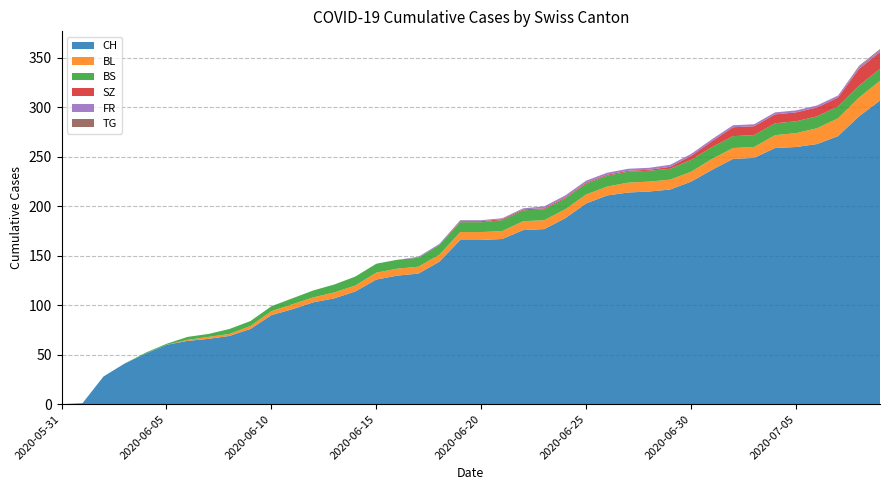

Reading left to right, what are all the values shown in this chart?

CH: 2020-05-31=0	2020-06-01=1	2020-06-02=28	2020-06-03=41	2020-06-04=51	2020-06-05=60	2020-06-06=64	2020-06-07=66	2020-06-08=69	2020-06-09=76	2020-06-10=90	2020-06-11=96	2020-06-12=103	2020-06-13=107	2020-06-14=114	2020-06-15=126	2020-06-16=130	2020-06-17=132	2020-06-18=144	2020-06-19=166	2020-06-20=166	2020-06-21=167	2020-06-22=176	2020-06-23=177	2020-06-24=188	2020-06-25=203	2020-06-26=211	2020-06-27=214	2020-06-28=215	2020-06-29=217	2020-06-30=225	2020-07-01=237	2020-07-02=248	2020-07-03=249	2020-07-04=259	2020-07-05=260	2020-07-06=263	2020-07-07=271	2020-07-08=291	2020-07-09=307
BL: 2020-05-31=0	2020-06-01=0	2020-06-02=0	2020-06-03=0	2020-06-04=0	2020-06-05=0	2020-06-06=1	2020-06-07=2	2020-06-08=2	2020-06-09=3	2020-06-10=4	2020-06-11=5	2020-06-12=5	2020-06-13=6	2020-06-14=6	2020-06-15=7	2020-06-16=7	2020-06-17=7	2020-06-18=7	2020-06-19=8	2020-06-20=8	2020-06-21=8	2020-06-22=9	2020-06-23=9	2020-06-24=9	2020-06-25=9	2020-06-26=9	2020-06-27=10	2020-06-28=10	2020-06-29=10	2020-06-30=10	2020-07-01=11	2020-07-02=11	2020-07-03=11	2020-07-04=13	2020-07-05=14	2020-07-06=16	2020-07-07=18	2020-07-08=19	2020-07-09=20
BS: 2020-05-31=0	2020-06-01=0	2020-06-02=0	2020-06-03=0	2020-06-04=1	2020-06-05=1	2020-06-06=3	2020-06-07=3	2020-06-08=5	2020-06-09=5	2020-06-10=5	2020-06-11=6	2020-06-12=7	2020-06-13=8	2020-06-14=9	2020-06-15=9	2020-06-16=9	2020-06-17=9	2020-06-18=10	2020-06-19=10	2020-06-20=10	2020-06-21=11	2020-06-22=11	2020-06-23=11	2020-06-24=11	2020-06-25=11	2020-06-26=11	2020-06-27=11	2020-06-28=11	2020-06-29=11	2020-06-30=12	2020-07-01=12	2020-07-02=12	2020-07-03=12	2020-07-04=12	2020-07-05=12	2020-07-06=12	2020-07-07=12	2020-07-08=12	2020-07-09=12
SZ: 2020-05-31=0	2020-06-01=0	2020-06-02=0	2020-06-03=0	2020-06-04=0	2020-06-05=0	2020-06-06=0	2020-06-07=0	2020-06-08=0	2020-06-09=0	2020-06-10=0	2020-06-11=0	2020-06-12=0	2020-06-13=0	2020-06-14=0	2020-06-15=0	2020-06-16=0	2020-06-17=0	2020-06-18=0	2020-06-19=1	2020-06-20=1	2020-06-21=1	2020-06-22=1	2020-06-23=1	2020-06-24=1	2020-06-25=1	2020-06-26=1	2020-06-27=1	2020-06-28=1	2020-06-29=2	2020-06-30=4	2020-07-01=6	2020-07-02=9	2020-07-03=9	2020-07-04=9	2020-07-05=9	2020-07-06=9	2020-07-07=9	2020-07-08=17	2020-07-09=17
FR: 2020-05-31=0	2020-06-01=0	2020-06-02=0	2020-06-03=0	2020-06-04=0	2020-06-05=0	2020-06-06=0	2020-06-07=0	2020-06-08=0	2020-06-09=0	2020-06-10=0	2020-06-11=0	2020-06-12=0	2020-06-13=0	2020-06-14=0	2020-06-15=0	2020-06-16=0	2020-06-17=1	2020-06-18=1	2020-06-19=1	2020-06-20=1	2020-06-21=1	2020-06-22=1	2020-06-23=2	2020-06-24=2	2020-06-25=2	2020-06-26=2	2020-06-27=2	2020-06-28=2	2020-06-29=2	2020-06-30=2	2020-07-01=2	2020-07-02=2	2020-07-03=2	2020-07-04=2	2020-07-05=2	2020-07-06=2	2020-07-07=2	2020-07-08=2	2020-07-09=2
TG: 2020-05-31=0	2020-06-01=0	2020-06-02=0	2020-06-03=0	2020-06-04=0	2020-06-05=0	2020-06-06=0	2020-06-07=0	2020-06-08=0	2020-06-09=0	2020-06-10=0	2020-06-11=0	2020-06-12=0	2020-06-13=0	2020-06-14=0	2020-06-15=0	2020-06-16=0	2020-06-17=0	2020-06-18=0	2020-06-19=0	2020-06-20=0	2020-06-21=0	2020-06-22=0	2020-06-23=0	2020-06-24=0	2020-06-25=0	2020-06-26=0	2020-06-27=0	2020-06-28=0	2020-06-29=0	2020-06-30=0	2020-07-01=0	2020-07-02=0	2020-07-03=0	2020-07-04=0	2020-07-05=0	2020-07-06=0	2020-07-07=0	2020-07-08=1	2020-07-09=1